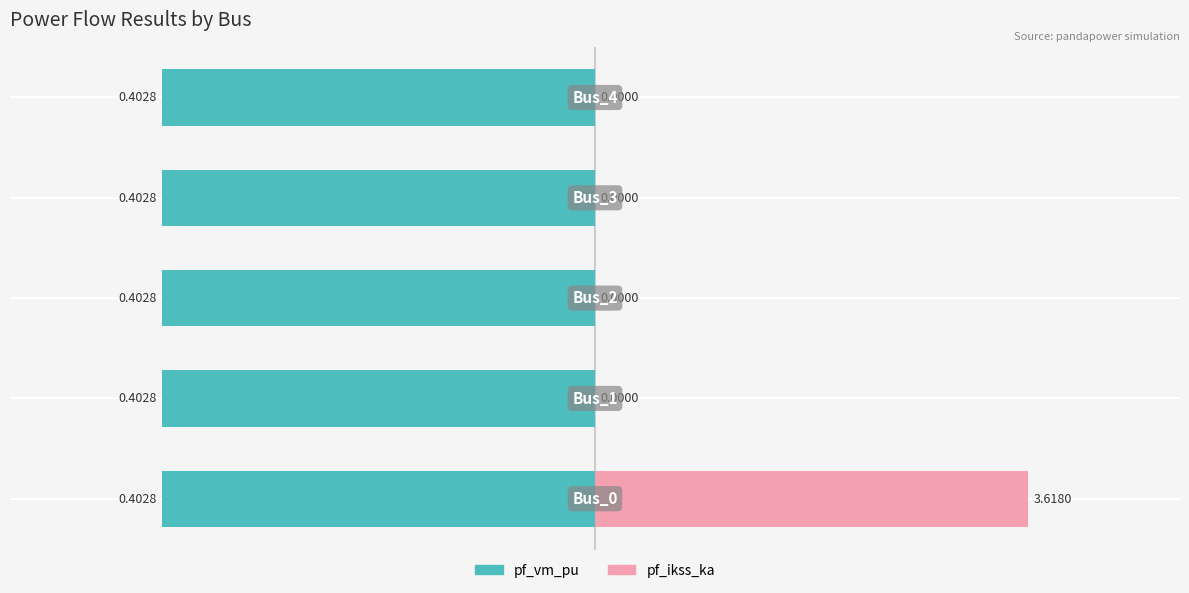

How many groups of bars are there?

5